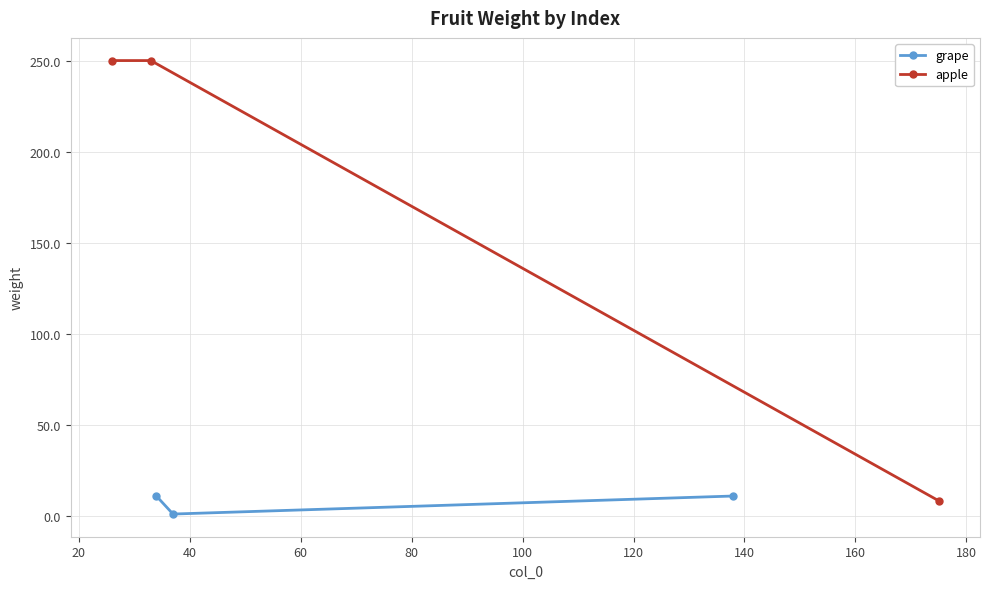

What is the maximum value shown in the chart?

250.0